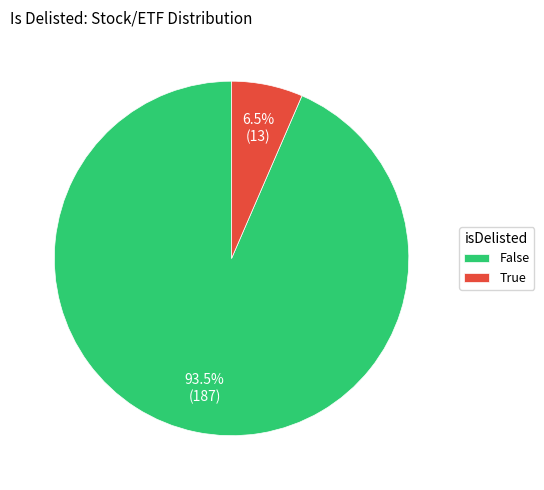

Which category accounts for the majority?

False